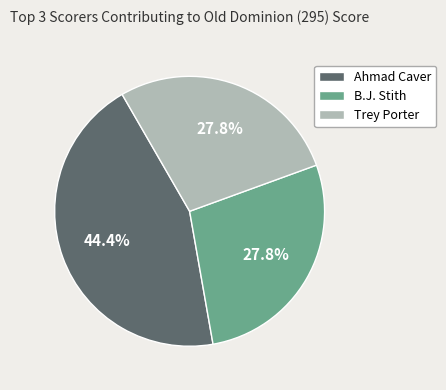

Combined, do Trey Porter and Ahmad Caver account for over 50%?

Yes